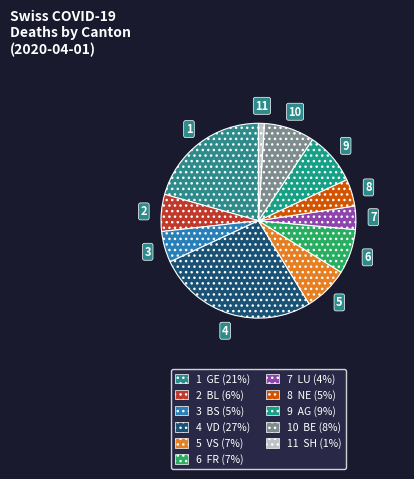

How many segments does this pie chart have?

11